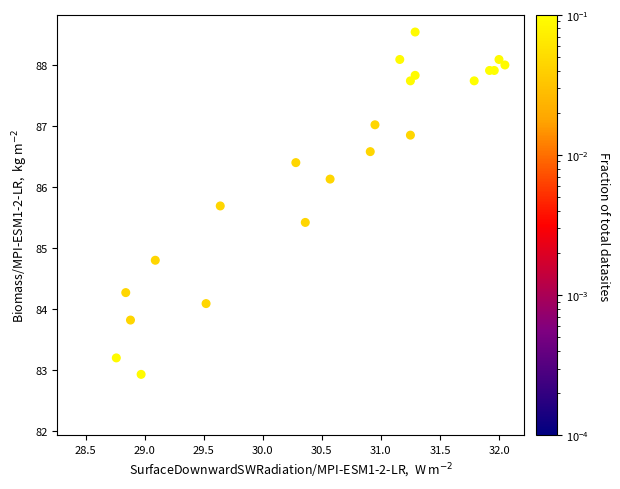

What is the range of X values (max minus min)?

3.3